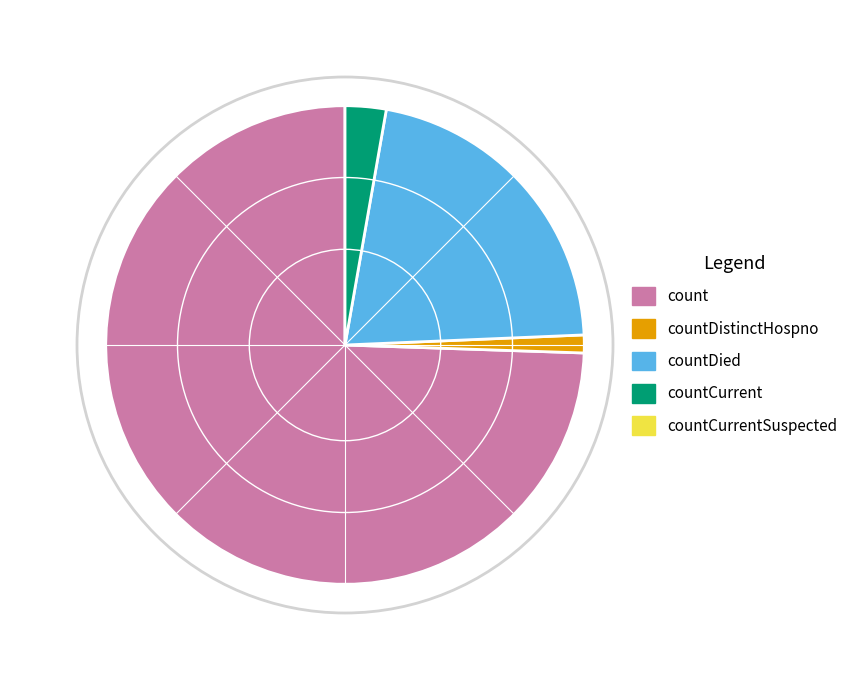

Which category has the biggest portion of the pie?

count